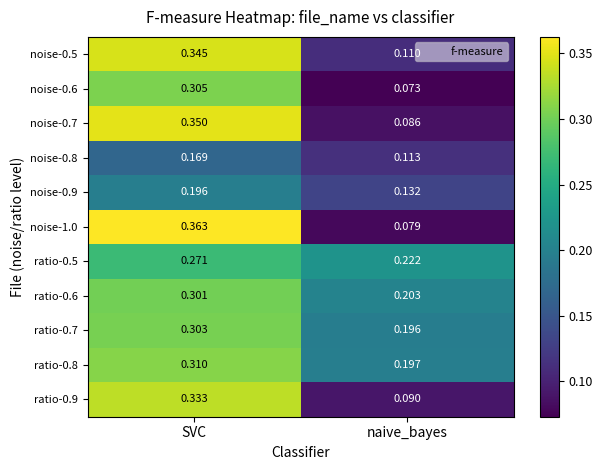

At which label is ratio-0.7 closest to 0?

naive_bayes